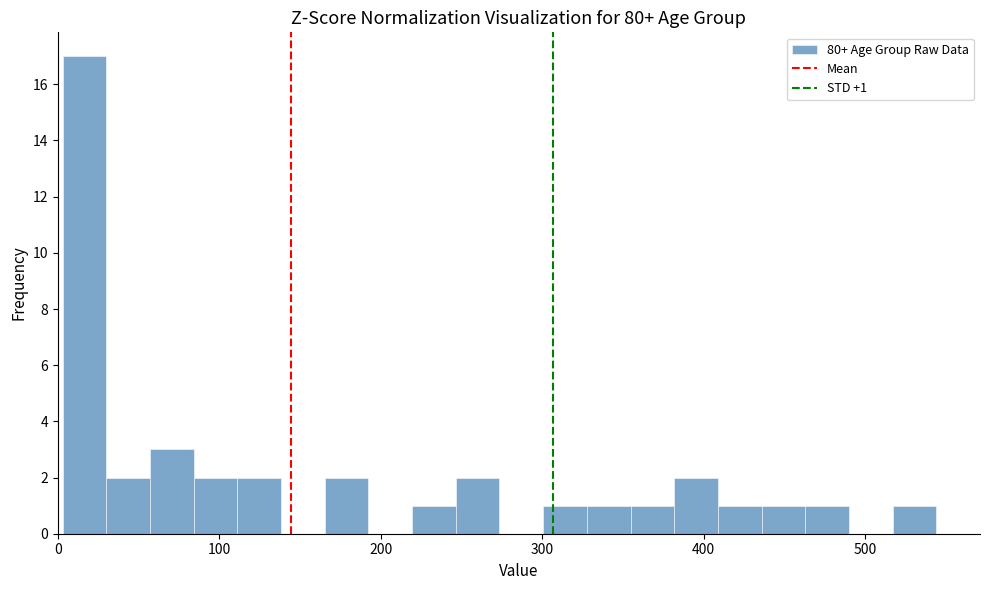

Read against the x-axis, roughly where is the centre of the tallest bar?

20